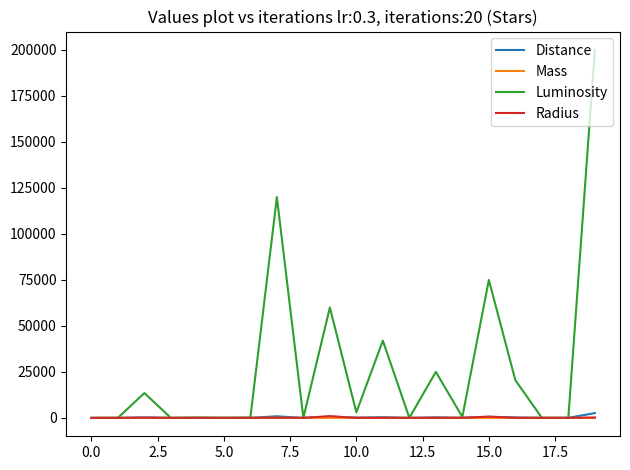

What is the difference between the second highest and minimum values in the Mass series?

19.0